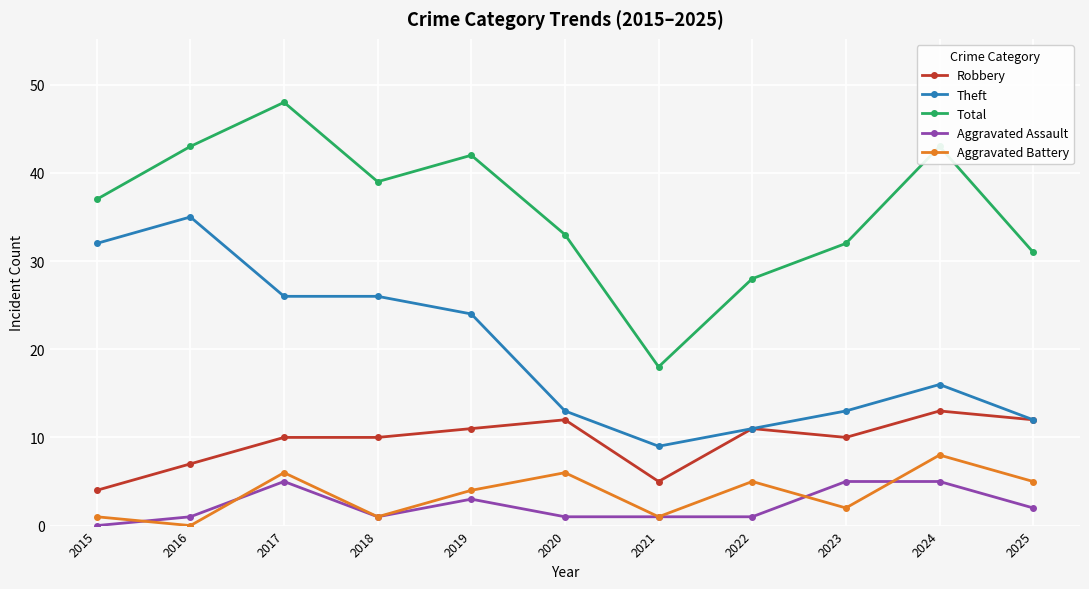

True or false: Aggravated Assault and Total cross at least once.

False